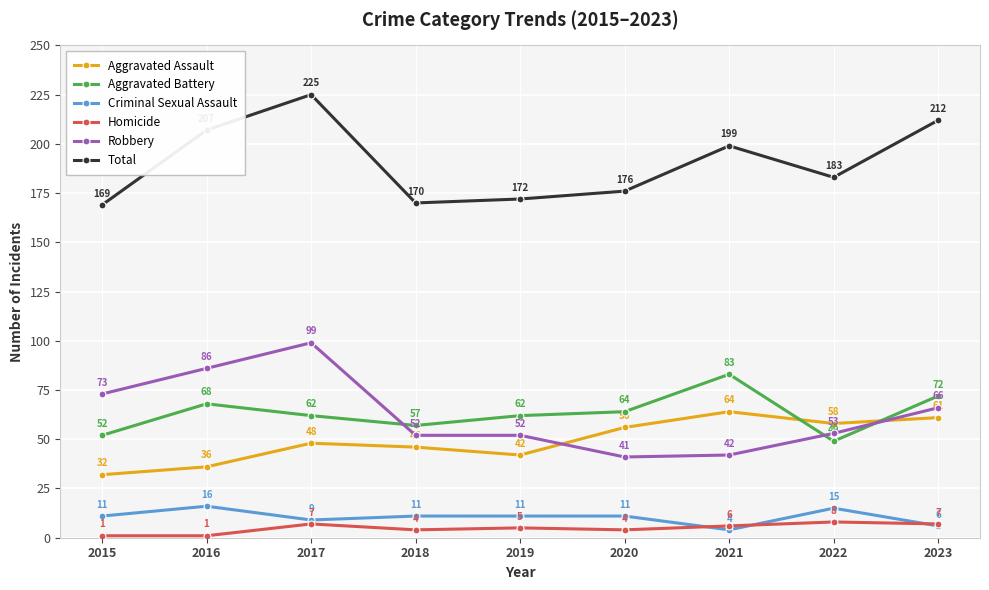

What is the maximum value for Criminal Sexual Assault?

16